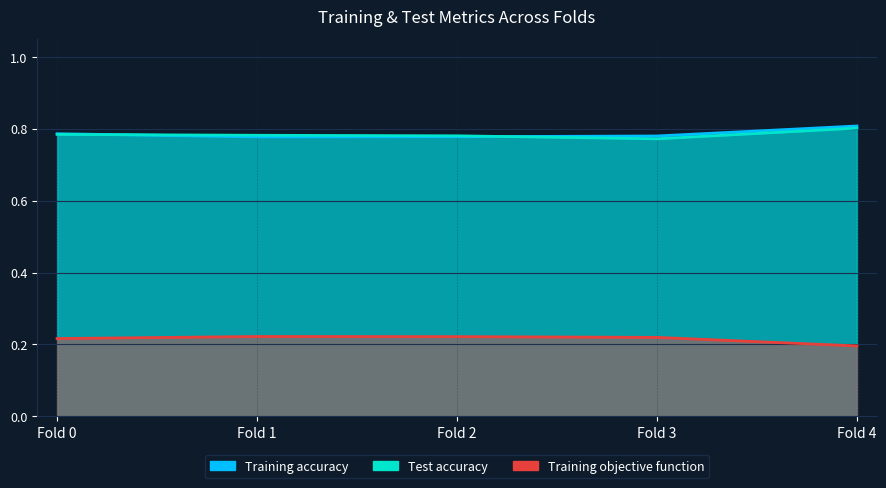

What is the lowest value of the Training objective function series?

0.2